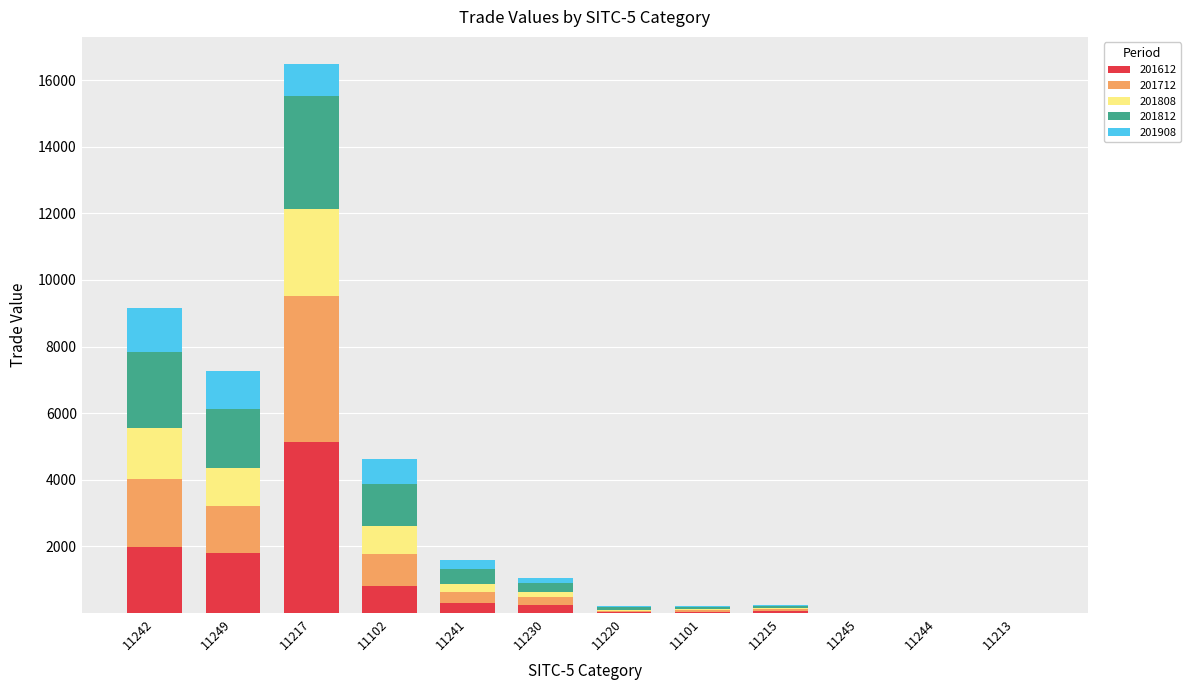

True or false: 201612 has a value of 239.7 at 11230.

True